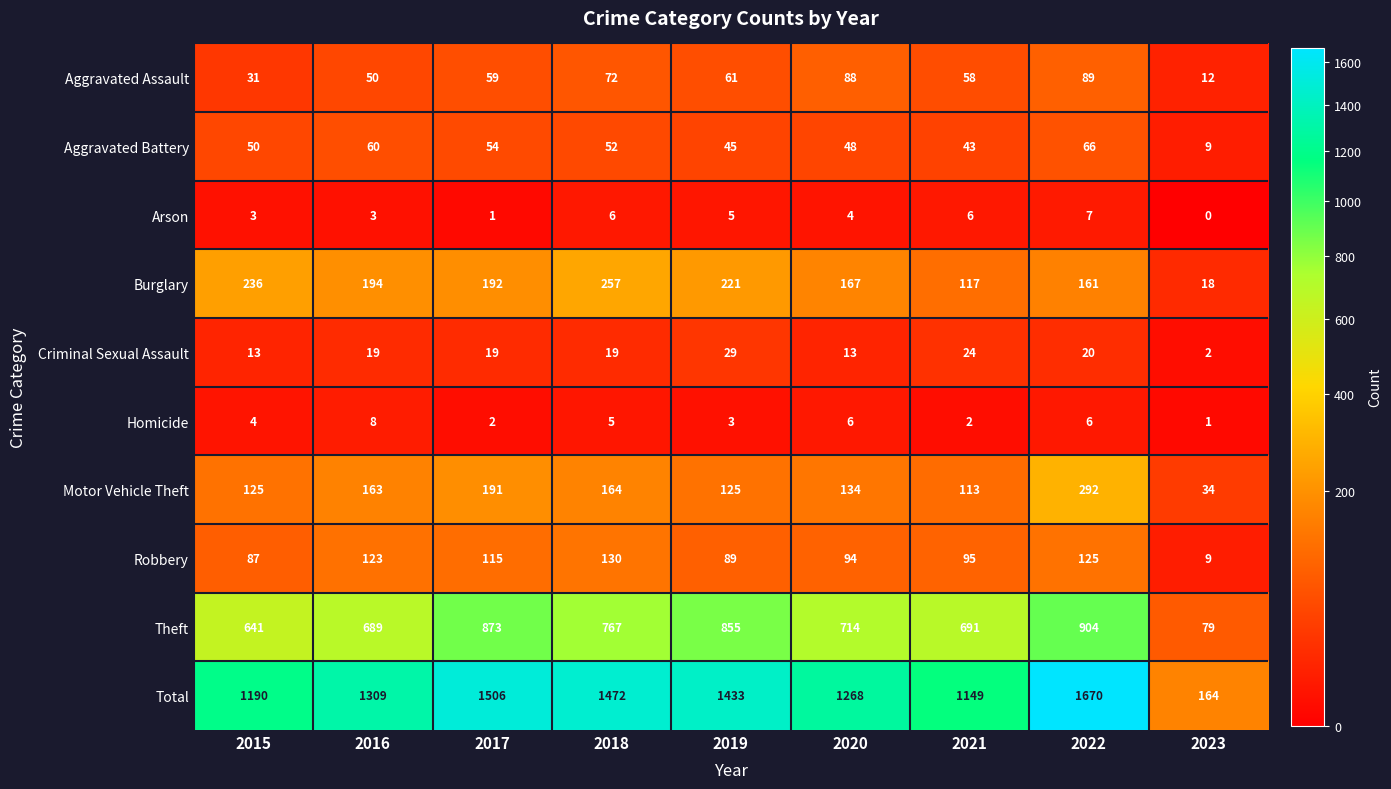

What value does the Arson series have at 2021?

6